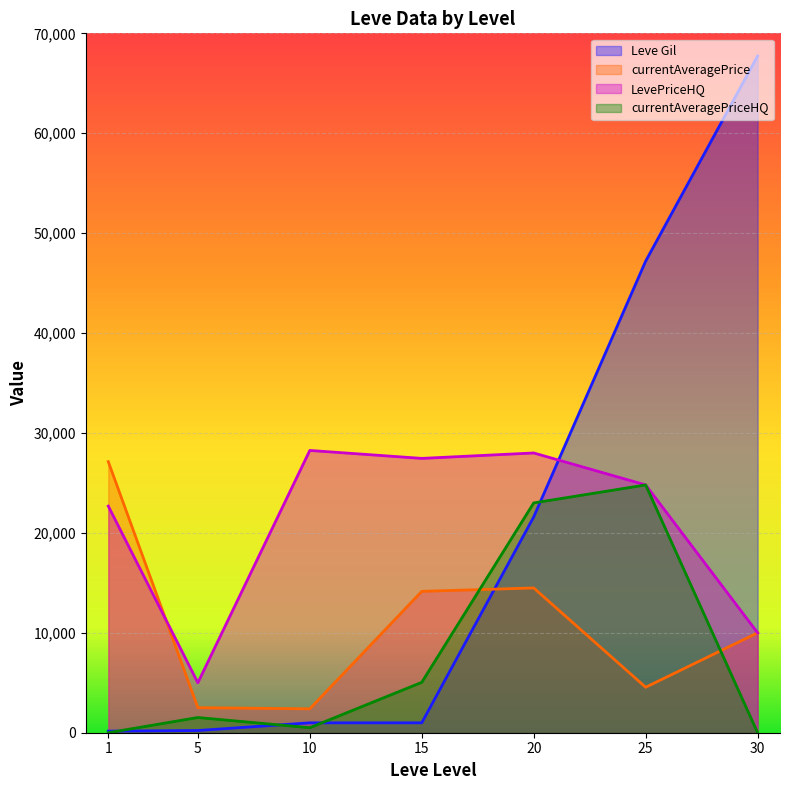

True or false: Leve Gil has a value of 305 at 5.

False